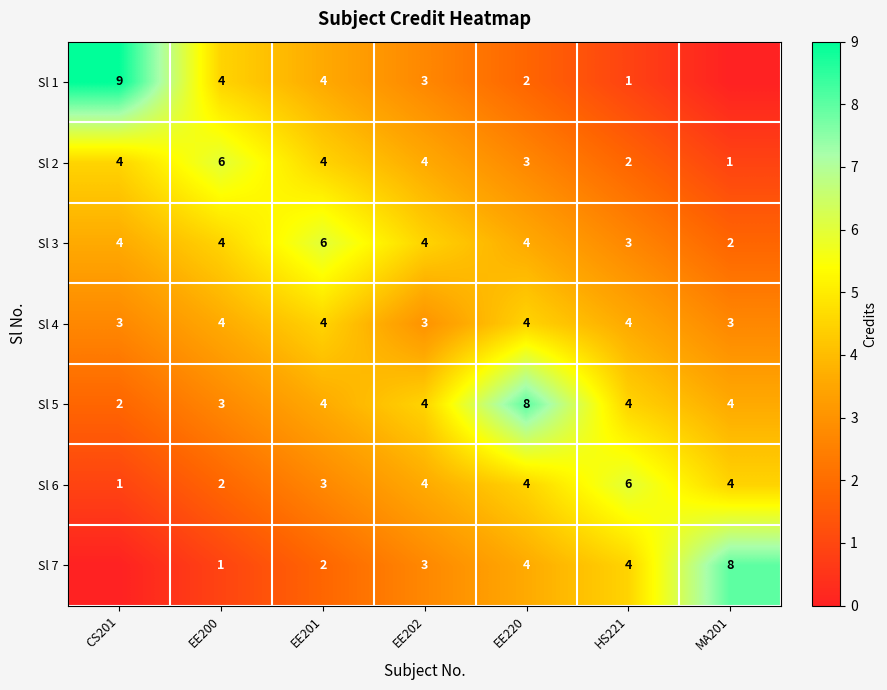

The Sl 3 series shows 2 at EE200. True or false?

False